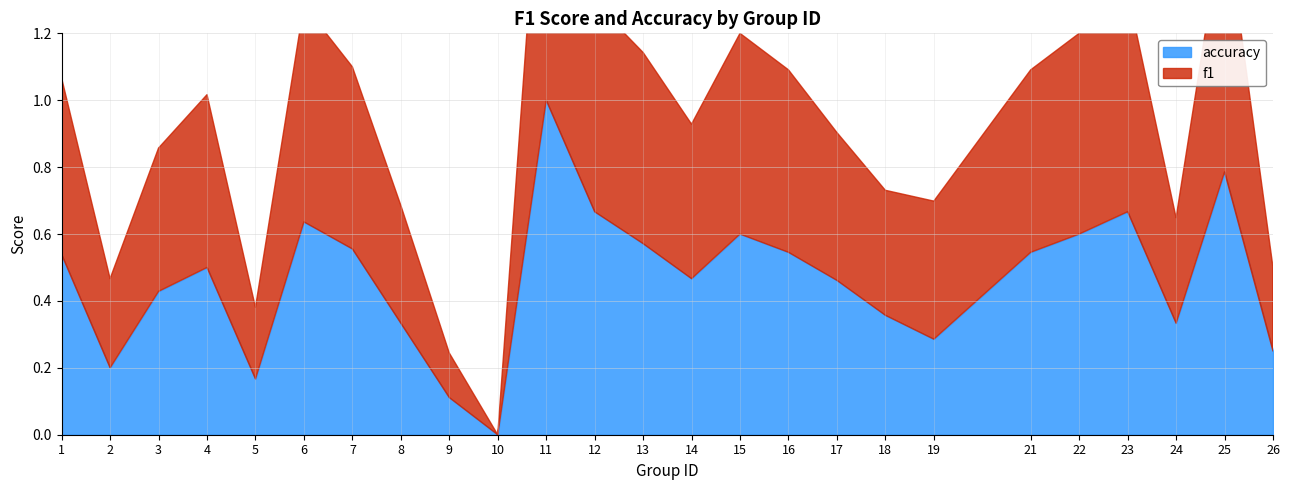

Is it true that accuracy equals 0.6 at 15?

True